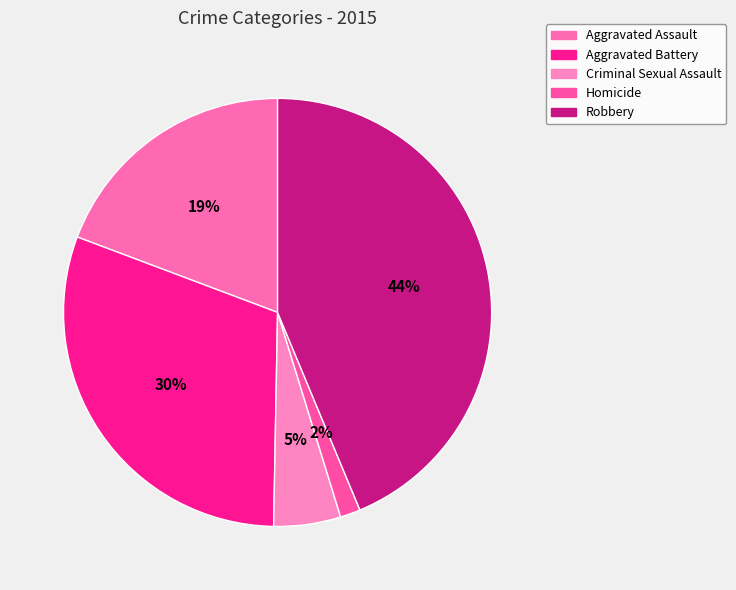

Count the number of slices in the pie.

5